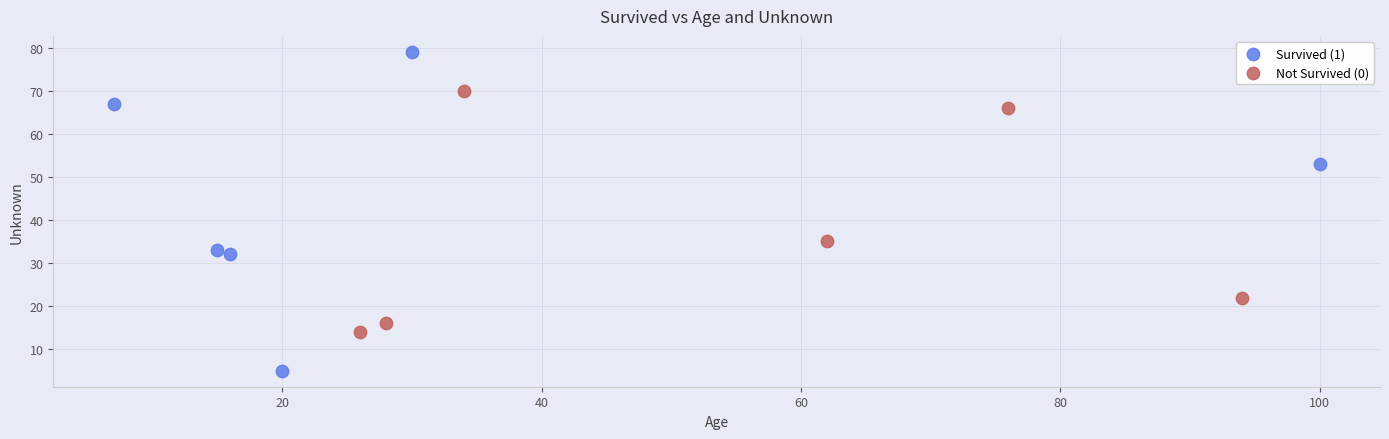

Which series reaches the maximum Y coordinate?

Survived (1)